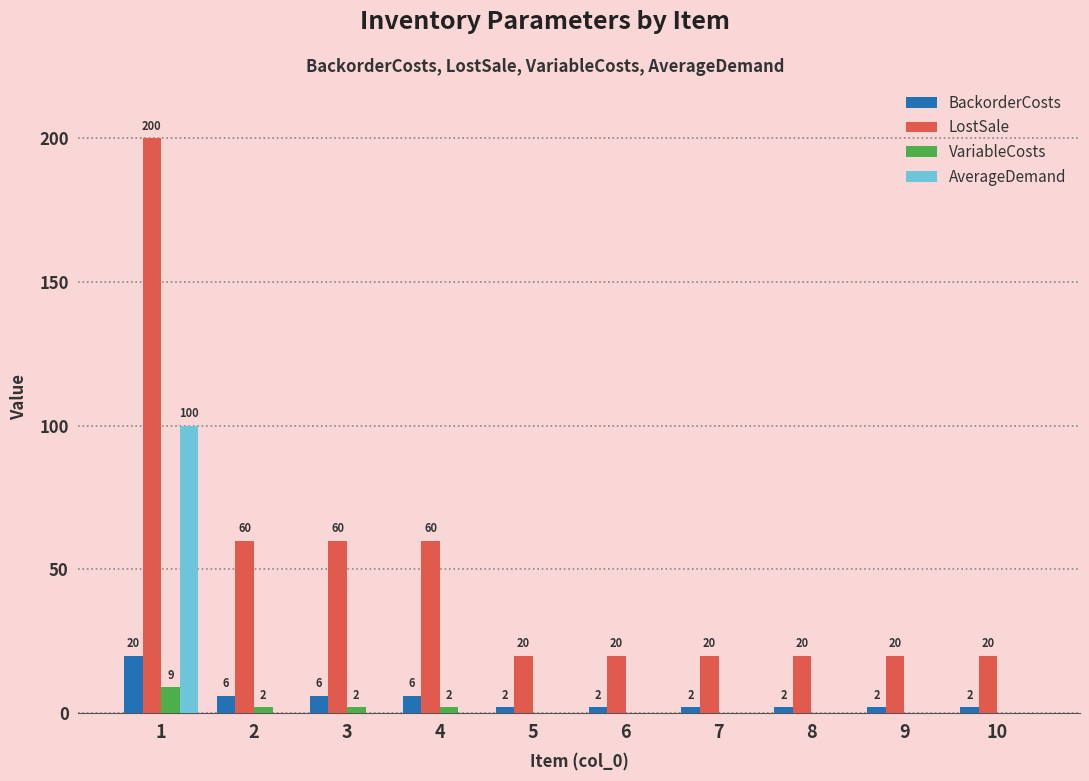

Count the number of categories in the chart.

10